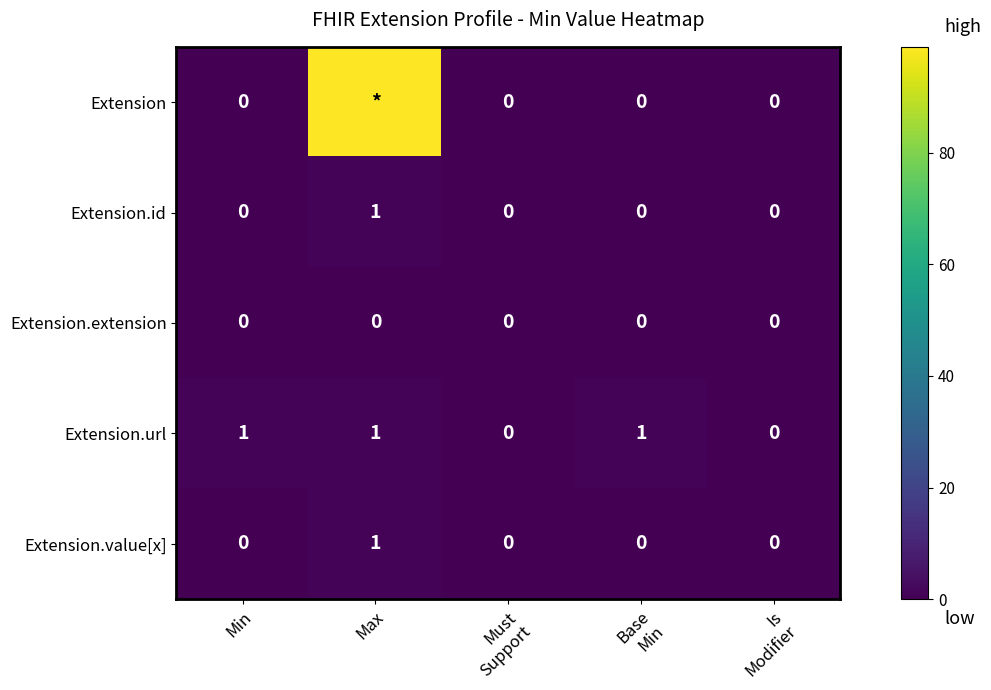

Between Is
Modifier and Max, which is larger?

Max